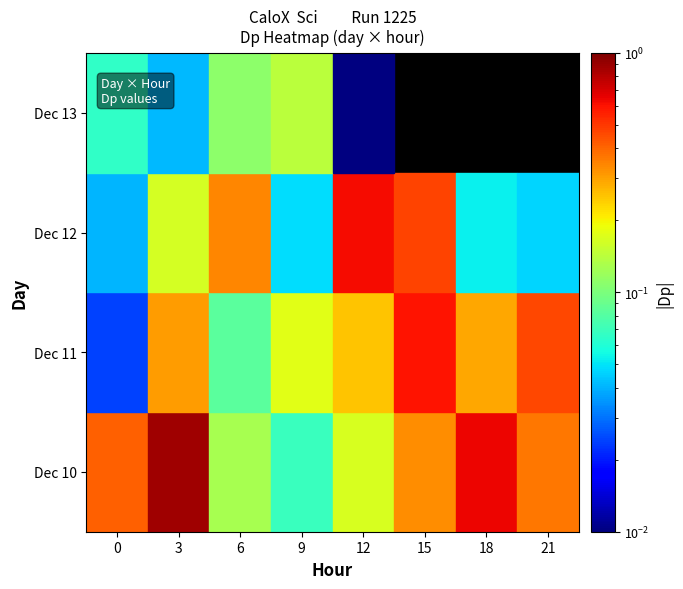

What is the maximum value for row_0?

0.9